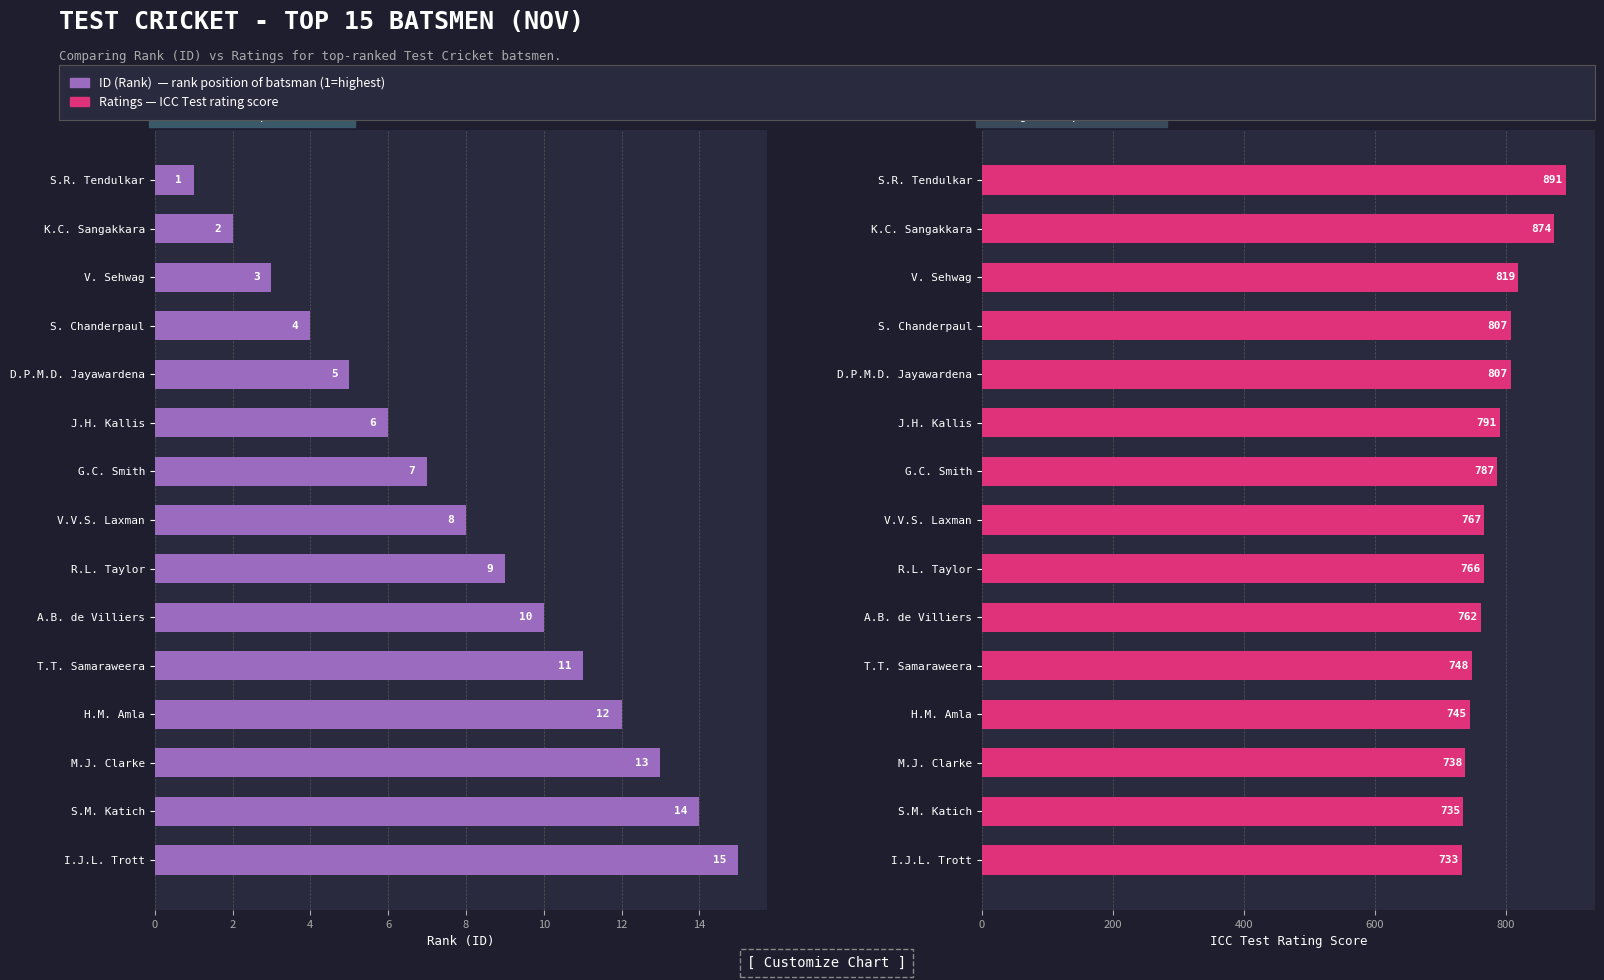

Between J.H. Kallis and H.M. Amla, which series saw the biggest shift?

Ratings